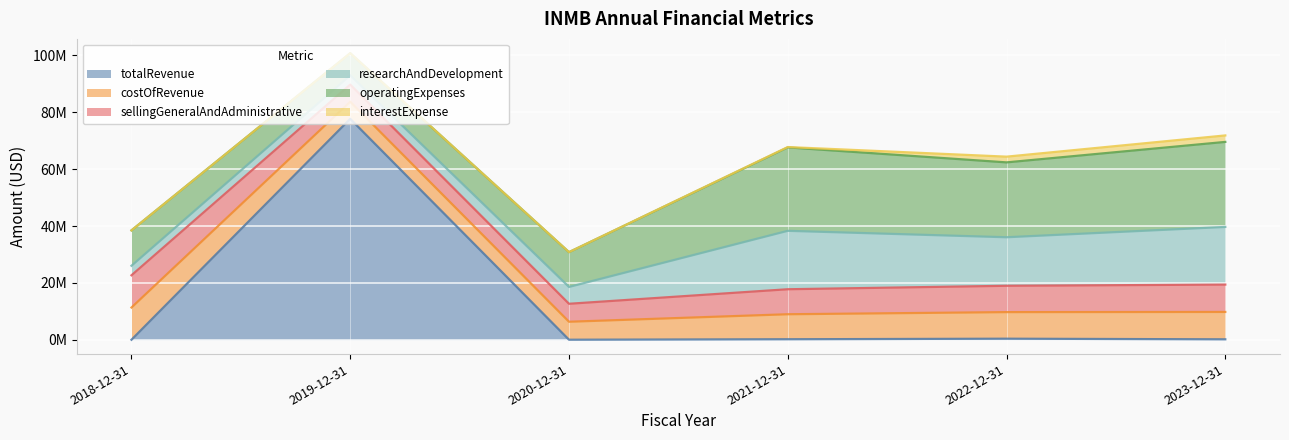

What is the label of the 5th point from the left?

2022-12-31